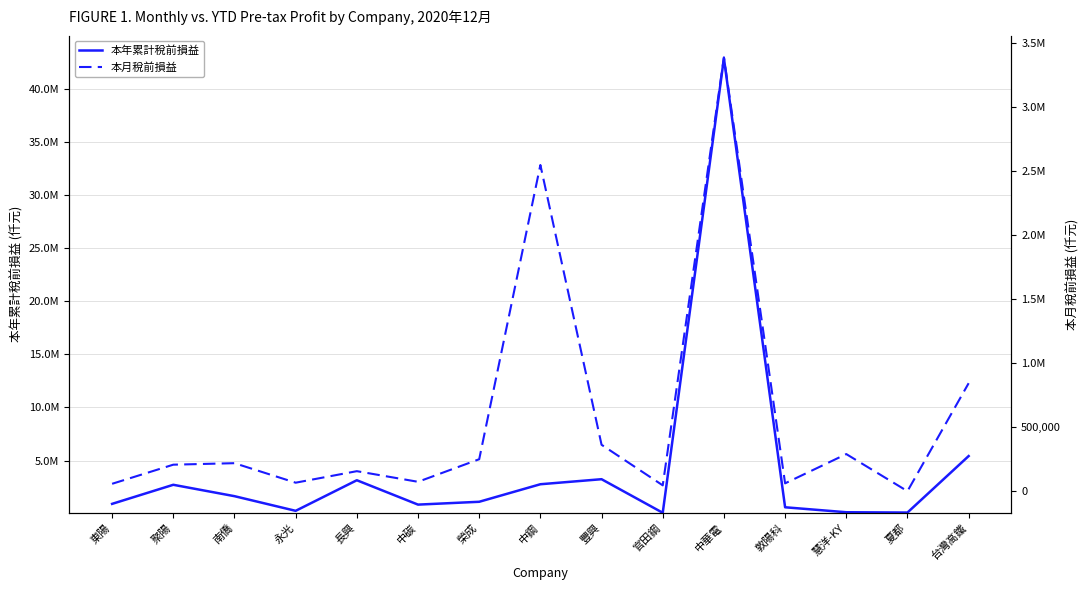

How many data points in 本月稅前損益 are less than 208847?

7